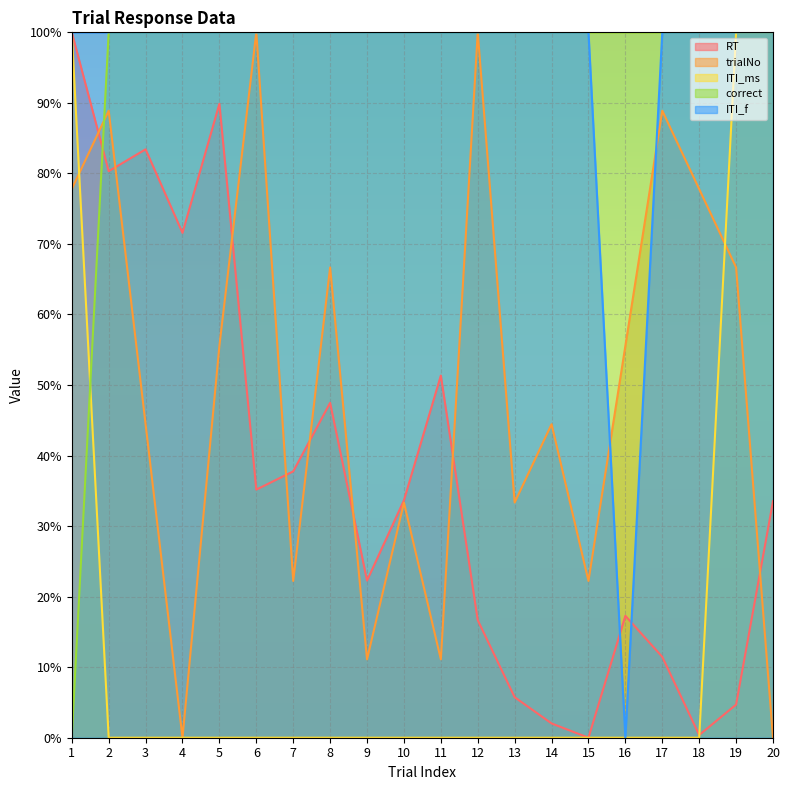

After their last crossing, which series has the higher values: trialNo or correct?

correct